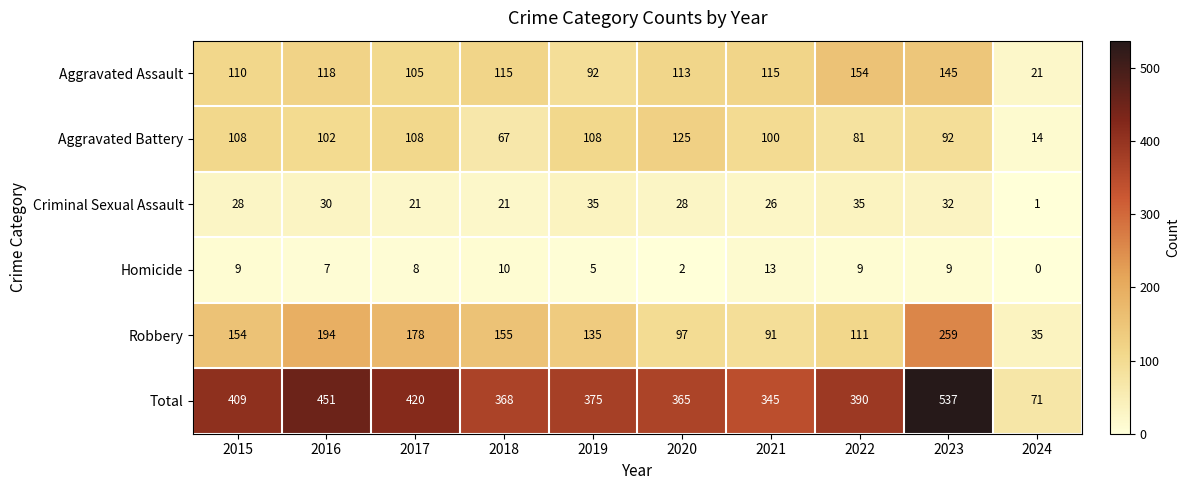

What is the difference between the highest and lowest values at 2022?

381